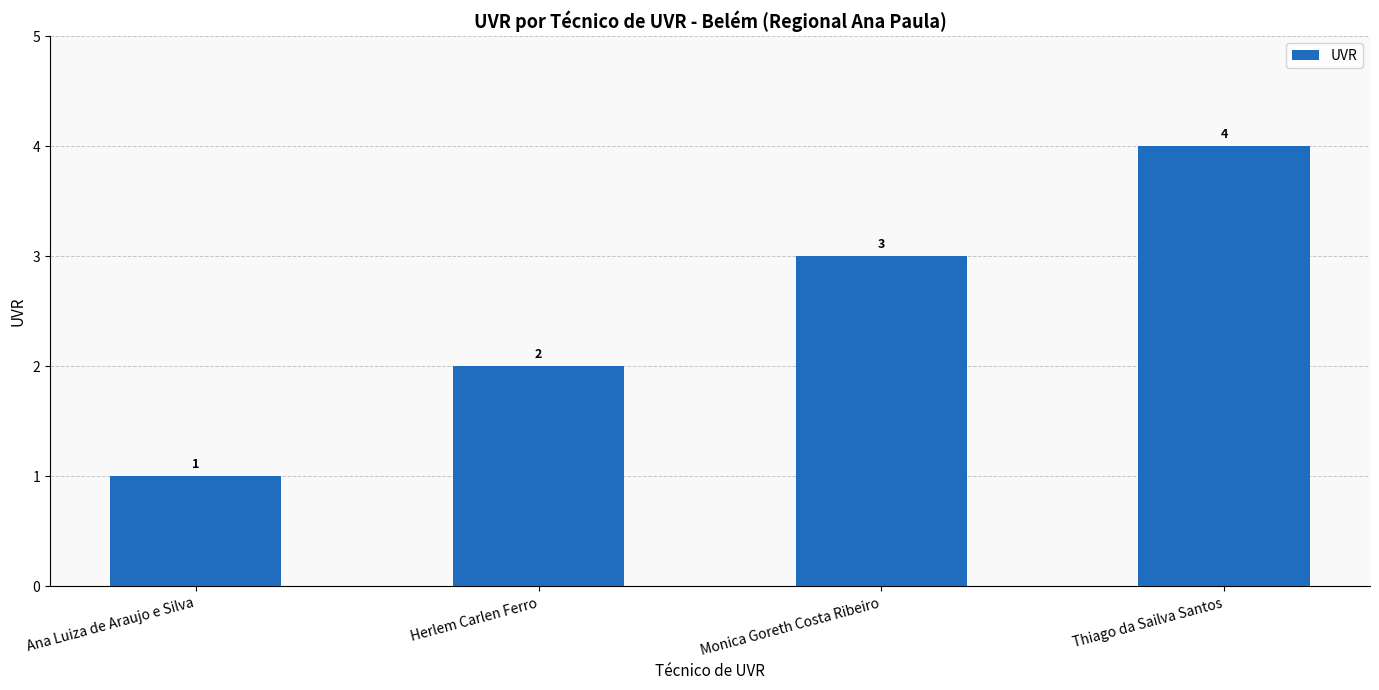

What is the label of the 1st bar from the left?

Ana Luiza de Araujo e Silva